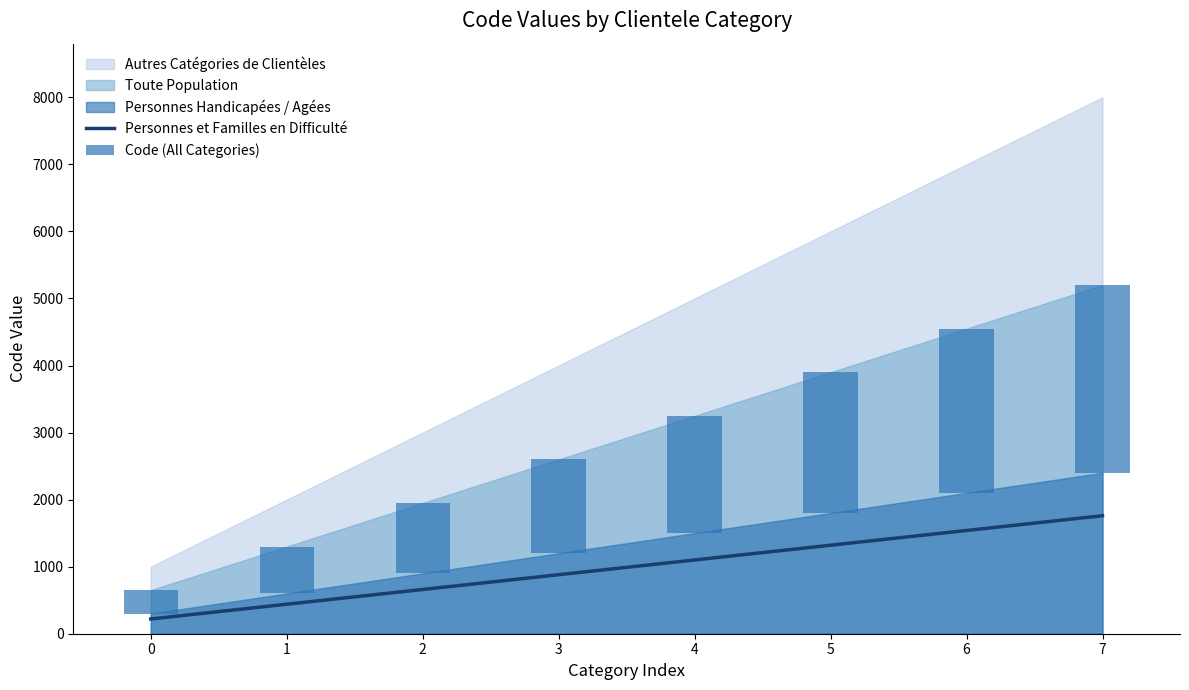

At how many categories does at least one series exceed 1058?

5